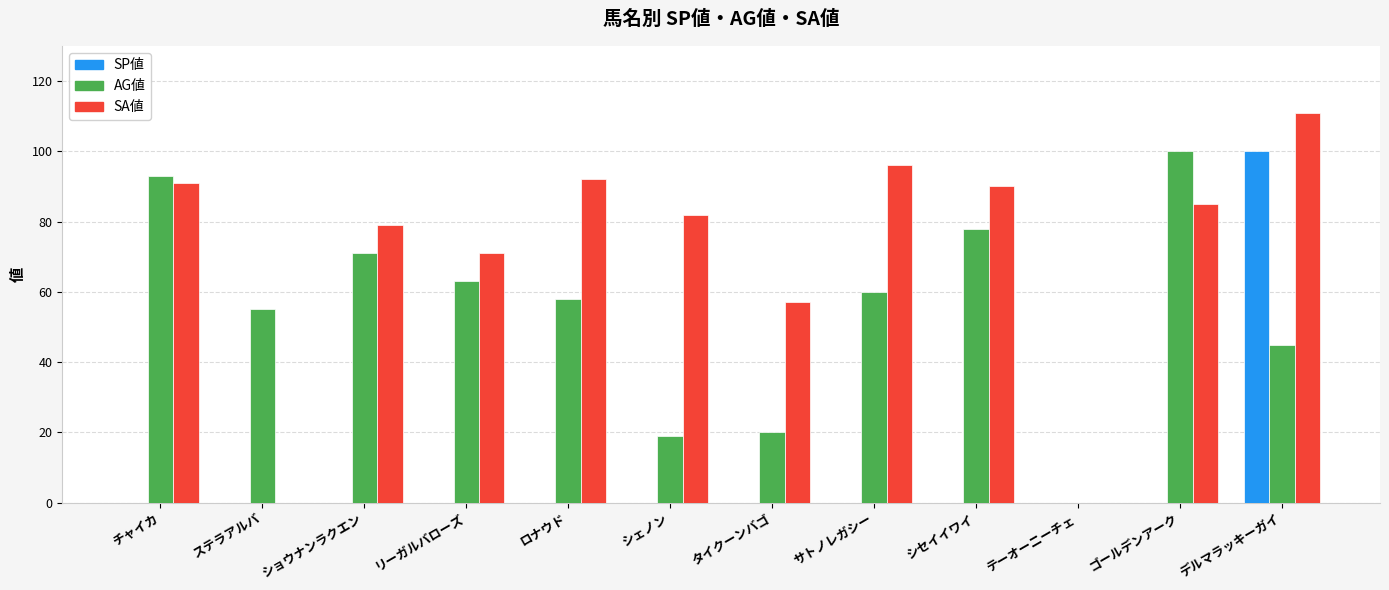

How many groups of bars are there?

12